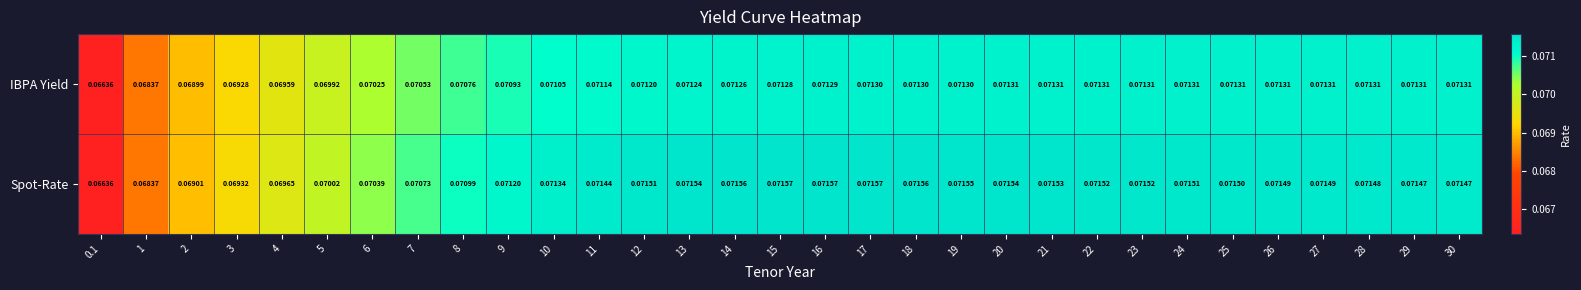

Which series has the largest total across all categories?

Spot-Rate